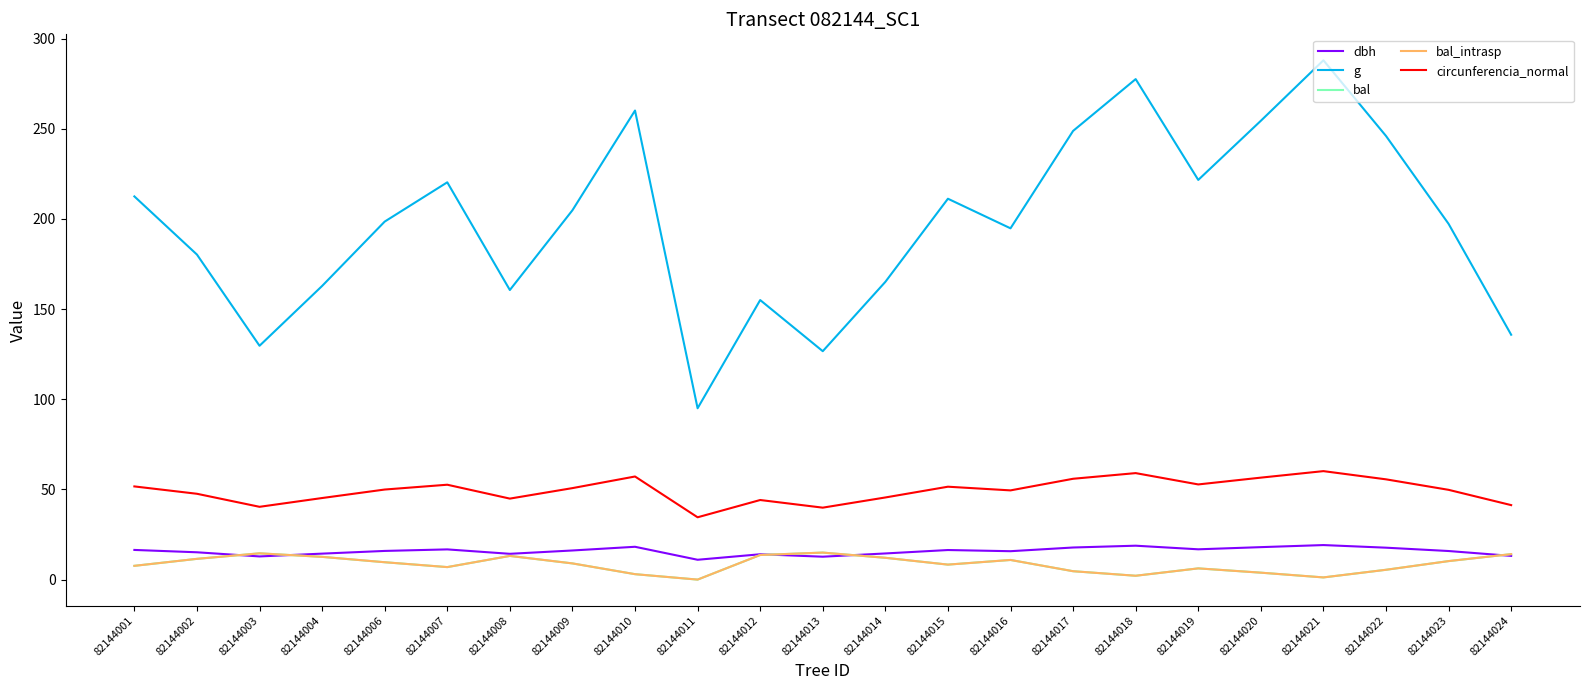

At which label is dbh closest to 15?

82144002